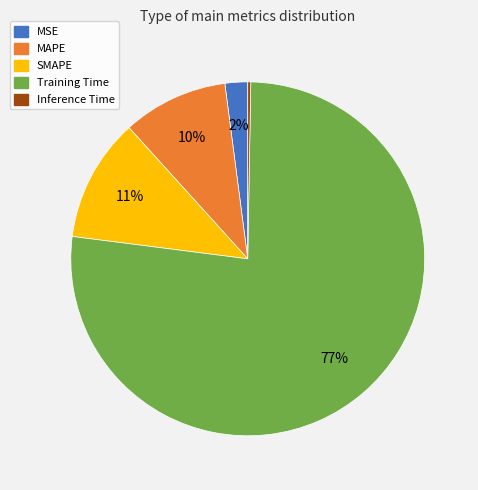

To the nearest percent, what is the difference between the MSE and SMAPE slice percentages?

9%